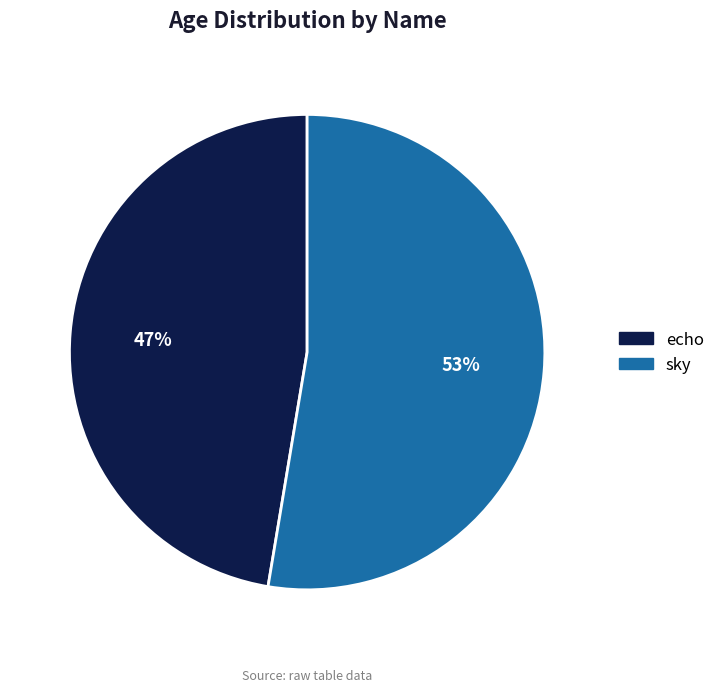

To the nearest percent, what portion does echo represent?

47%